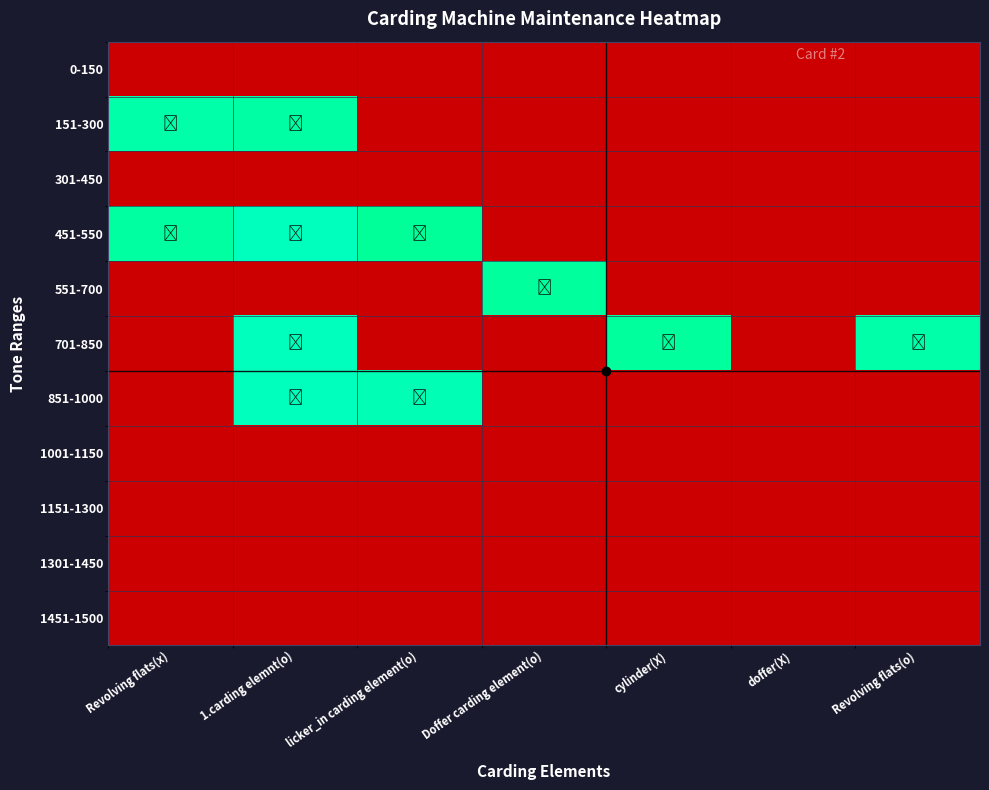

Count the number of data series in this chart.

11